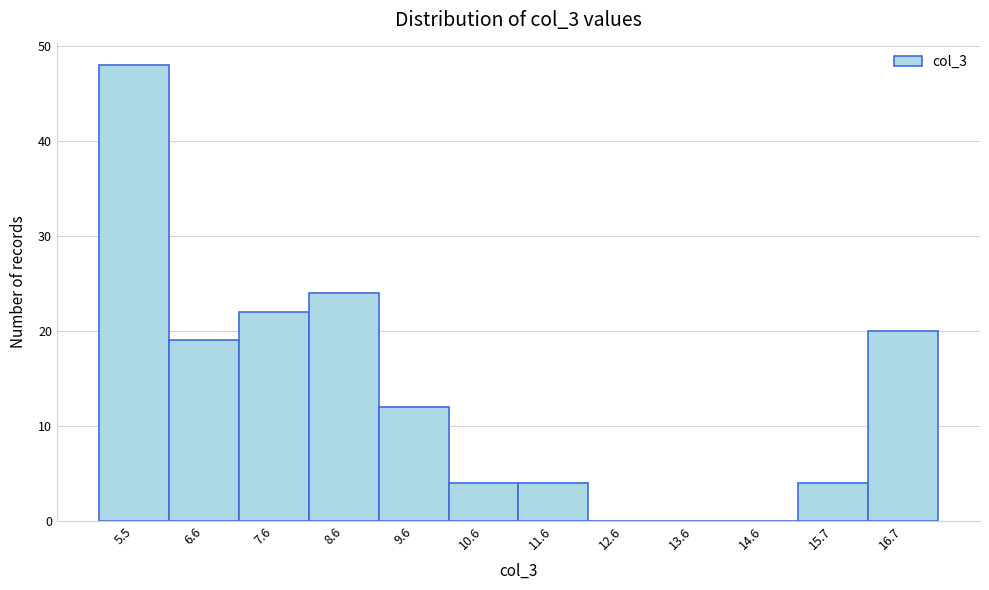

Which range on the x-axis has the tallest bar?

5.0 to 6.0